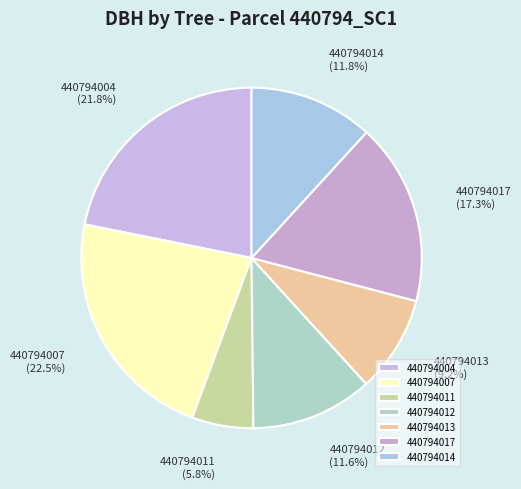

The 440794014 slice represents 24% of the pie. True or false?

False